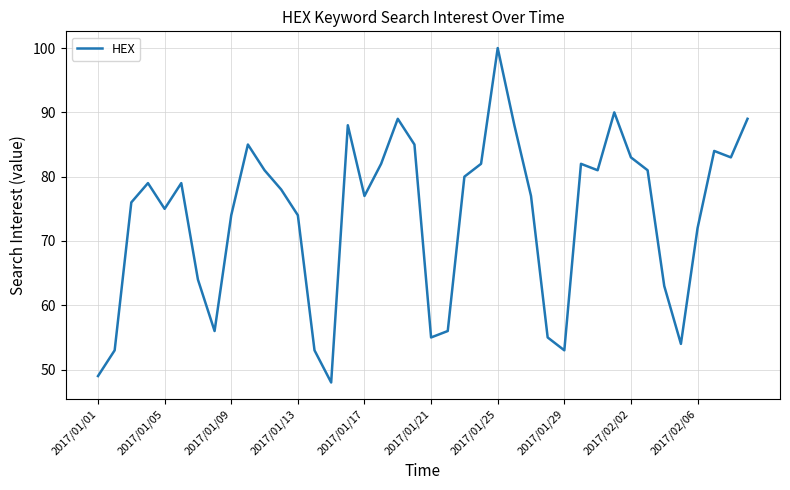

What is the maximum value shown in the chart?

100